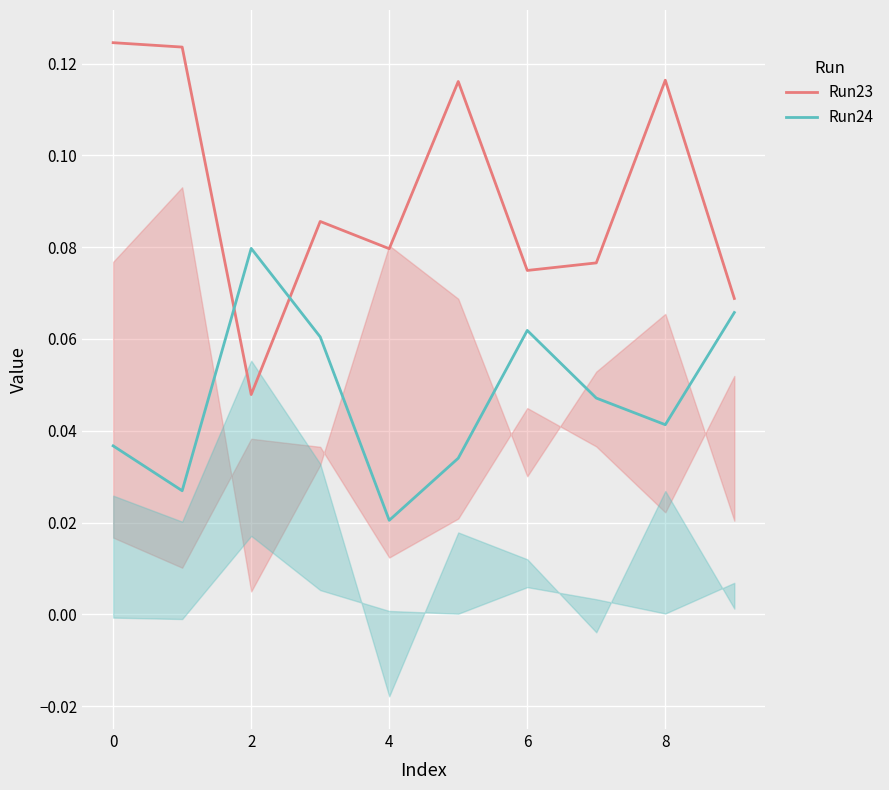

Which has a higher value, 5 or 4?

5